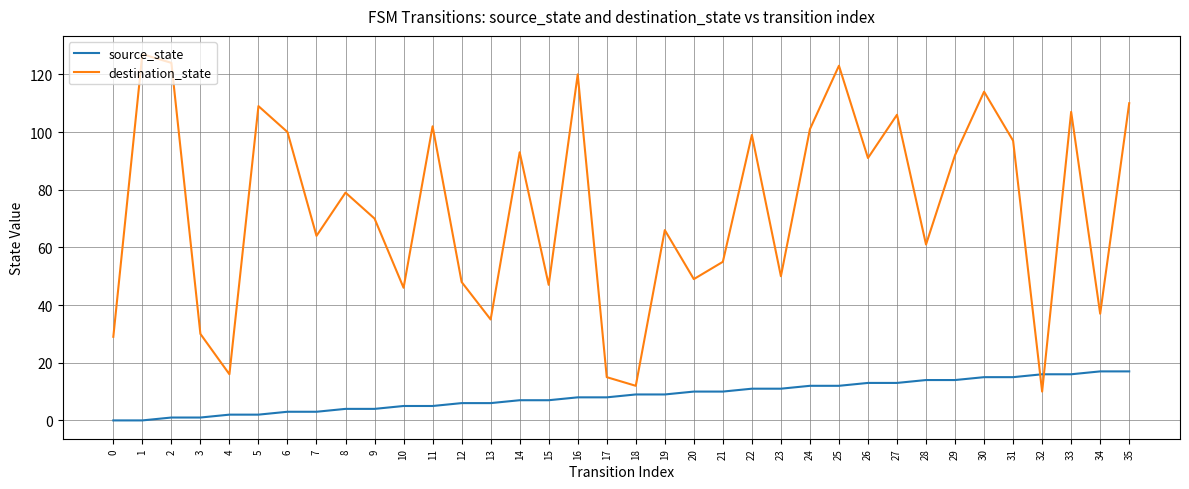

What is the difference between the maximum and minimum values in the destination_state series?

117